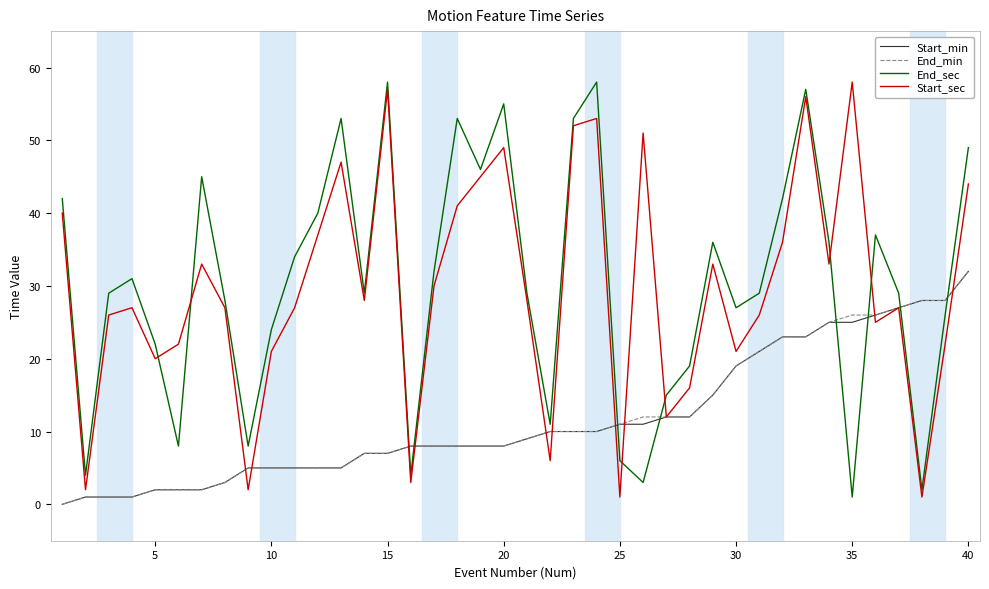

What is the maximum value for End_min?

32